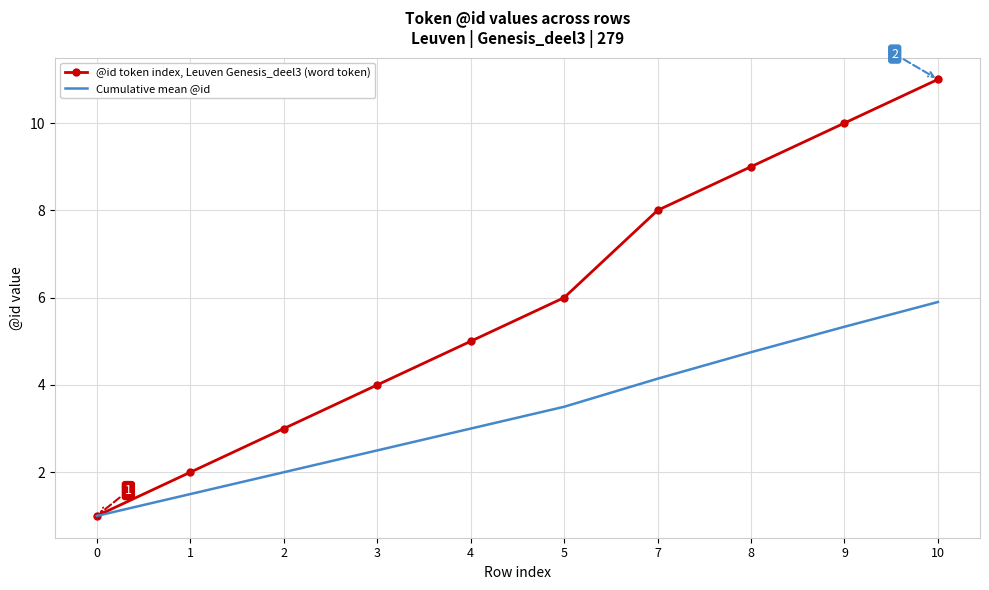

Rank the categories by Cumulative mean @id value from lowest to highest.

0, 1, 2, 3, 4, 5, 7, 8, 9, 10